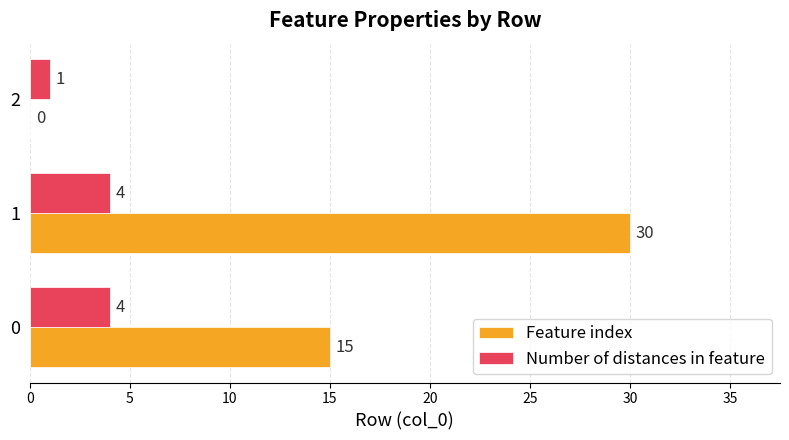

Is the value of Feature index at 2 greater than the value of Number of distances in feature at 0?

No